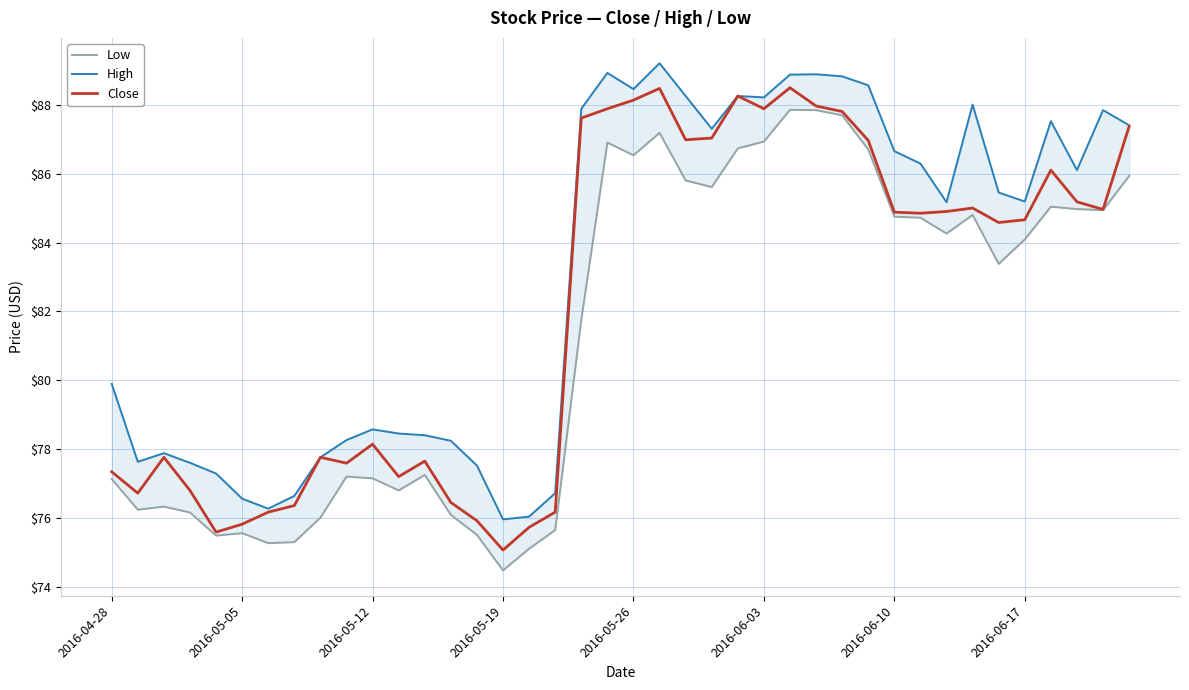

True or false: High and Close intersect in this chart.

False